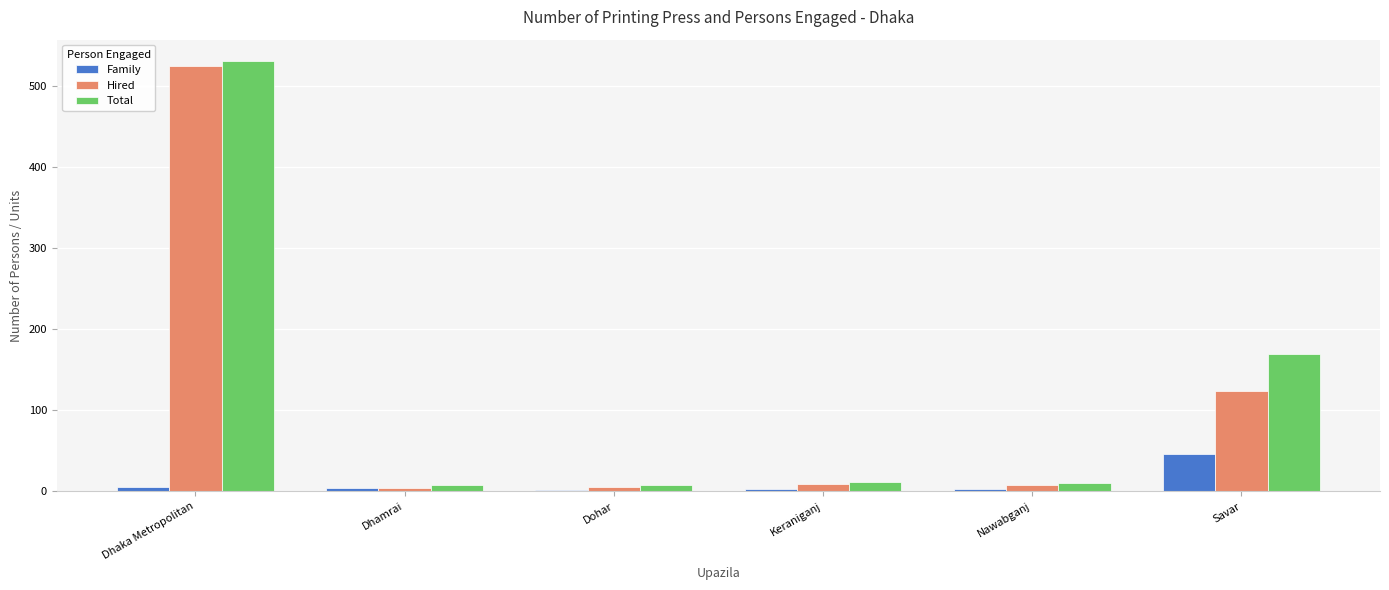

What is the difference between the Family values at Dohar and Savar?

44